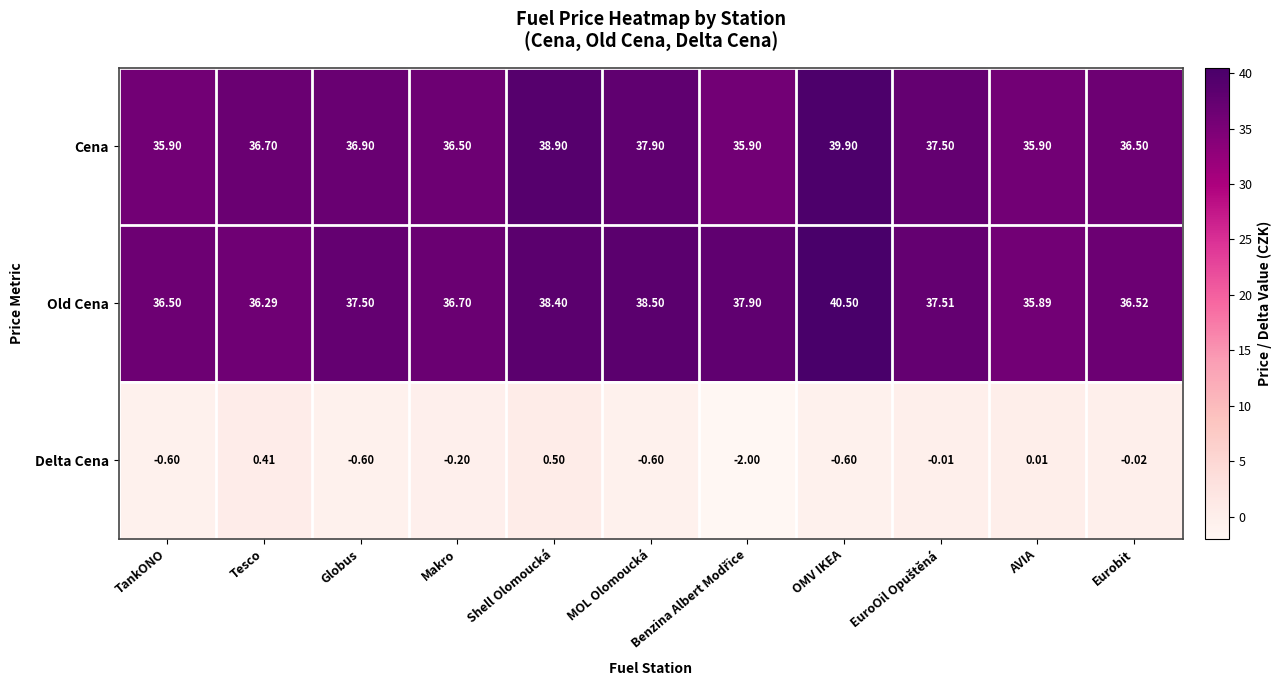

At which label does Cena first exceed 36?

Tesco